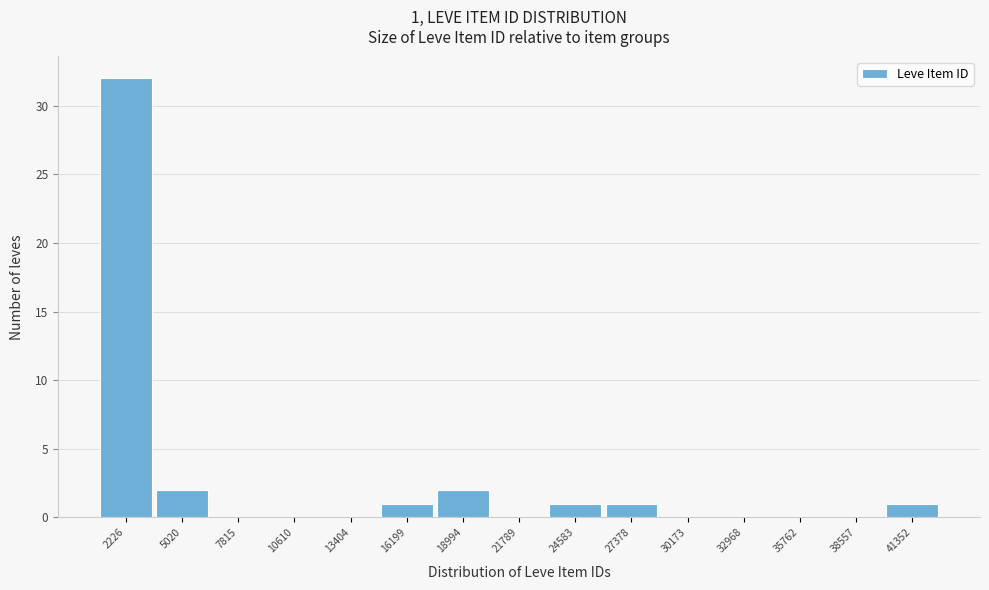

Reading right to left, transcribe all the data shown in this chart.

41352=1	38557=0	35762=0	32968=0	30173=0	27378=1	24583=1	21789=0	18994=2	16199=1	13404=0	10610=0	7815=0	5020=2	2226=32